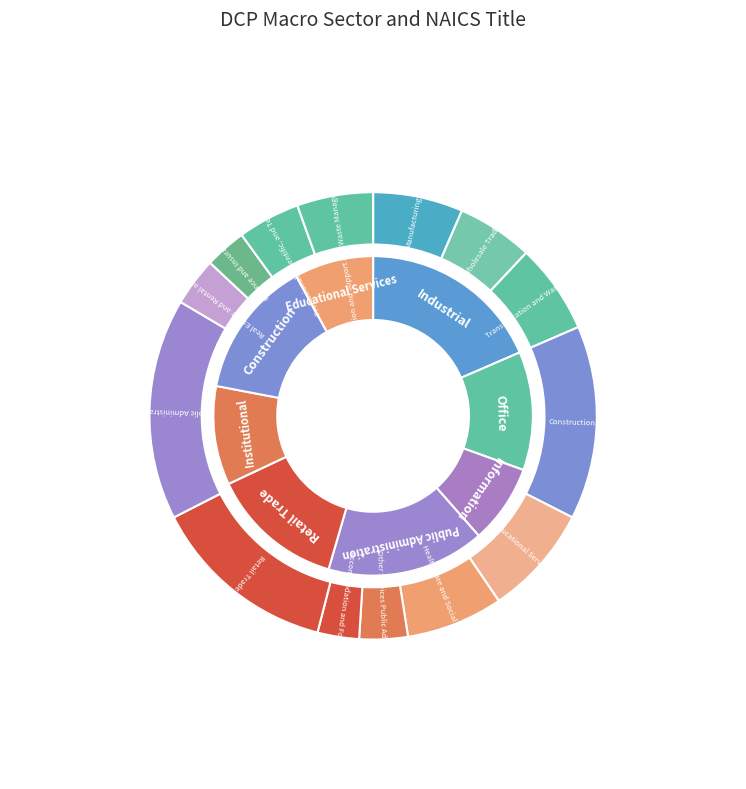

True or false: 24 accounts for 3% of the total.

True